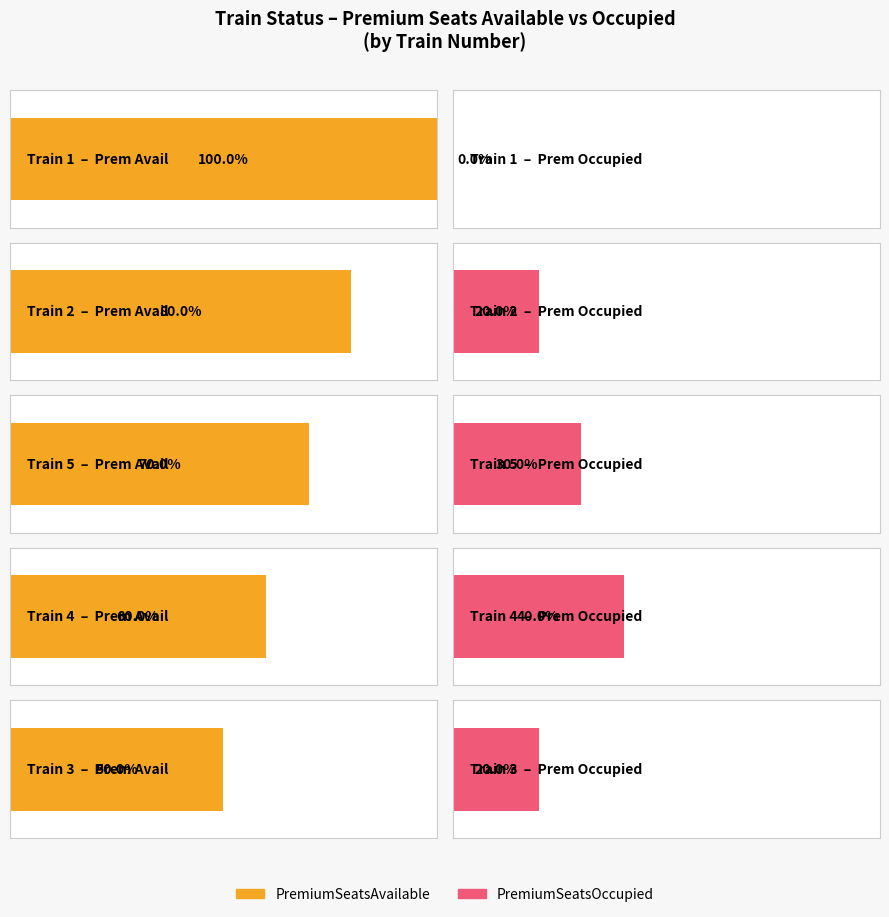

Read the PremiumSeatsAvailable value at 5.

7